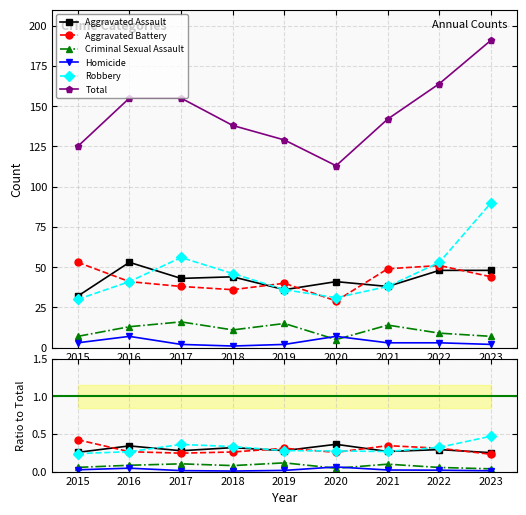

How many Aggravated Assault values are between 0 and 1?

9